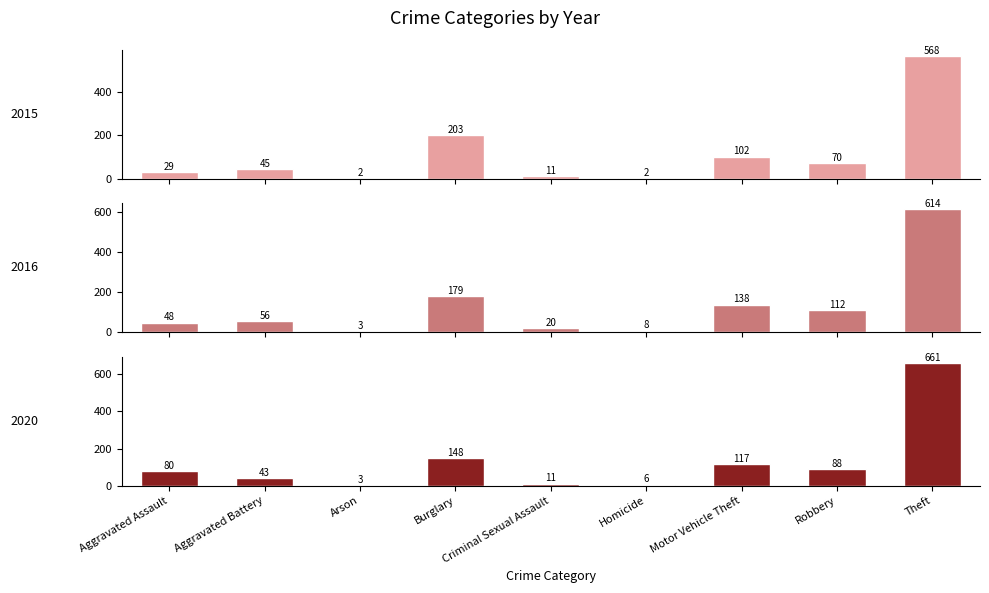

What is the value of the 2017 bar at the 5th from the left?

11